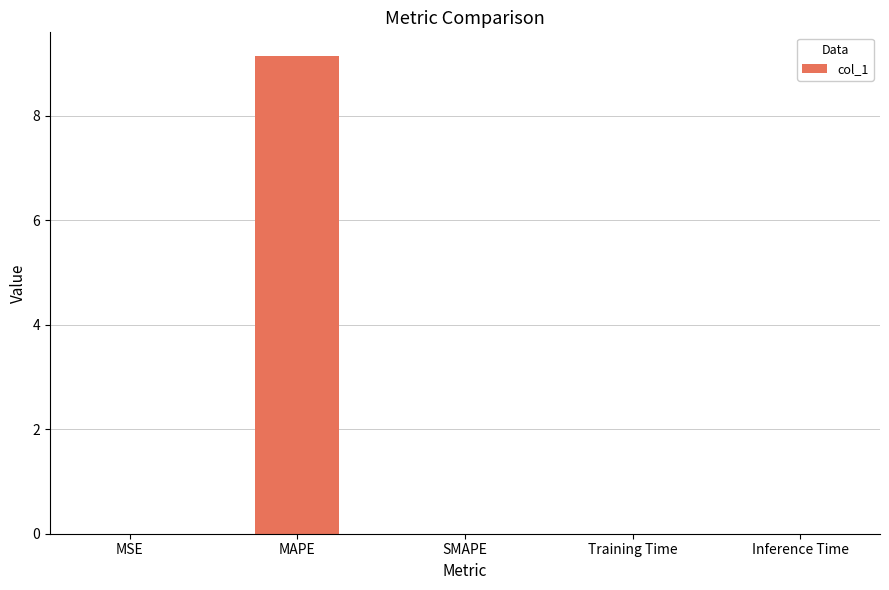

What is the maximum value shown in the chart?

9.1